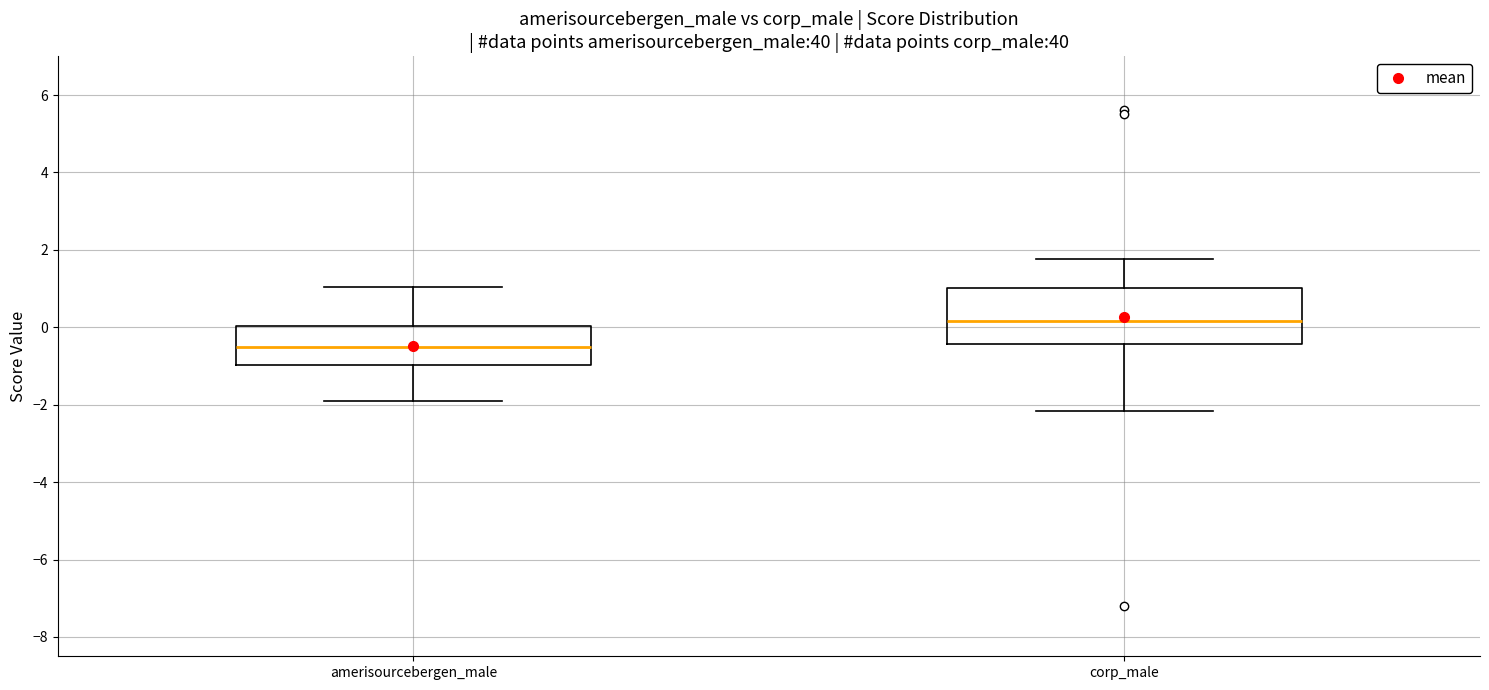

Reading left to right, transcribe this box plot: for each box, give where its median line is, the range the box spans, and where its two whiskers end, as read against the y-axis. The values are not printed on the chart, so give them approximately, as read against the axis.

amerisourcebergen_male: median -0.4, box -1.0 to 0.0, whiskers -1.8 to 1.0
corp_male: median 0.2, box -0.4 to 1.0, whiskers -2.2 to 1.8